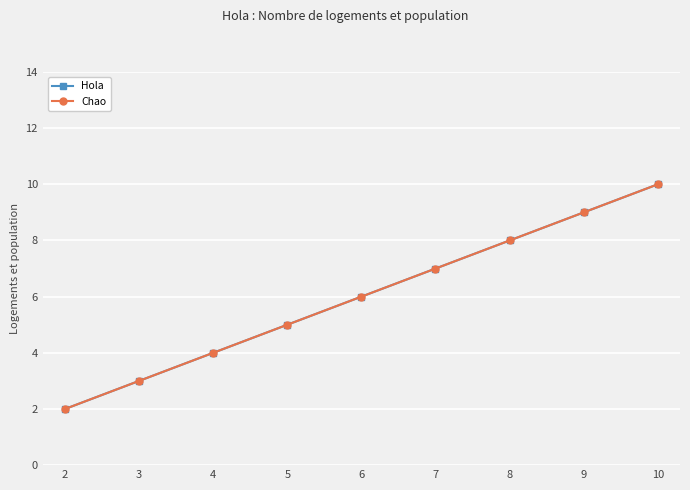

At which category does the chart reach its peak across all series?

10